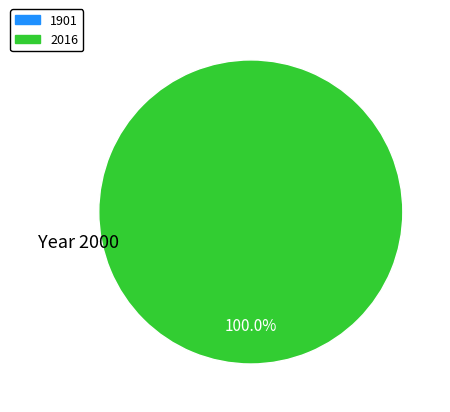

Is there any slice that represents more than half of the pie?

Yes